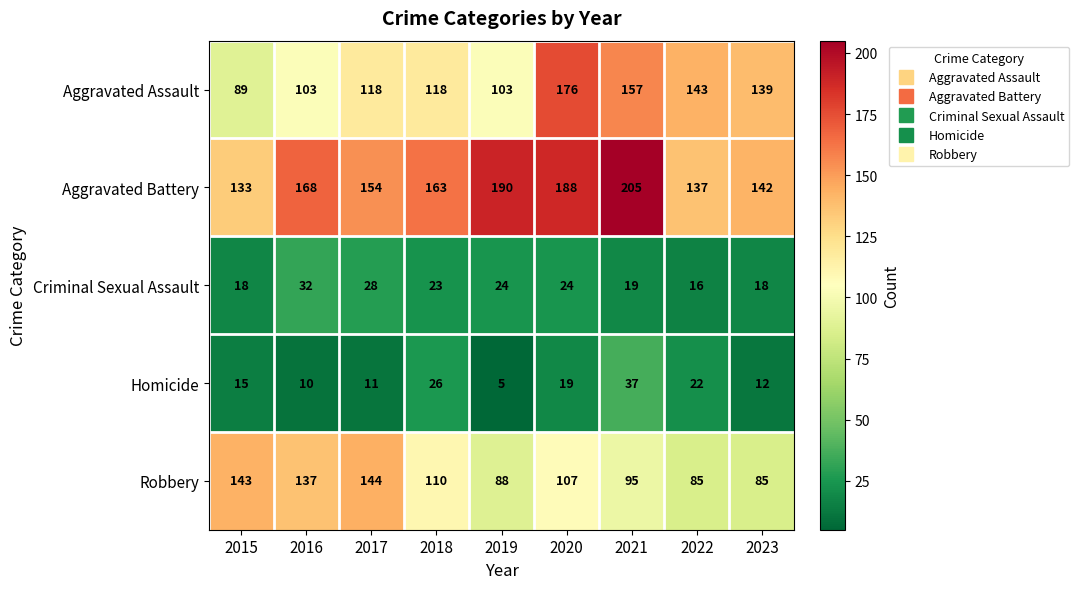

Where does the Aggravated Battery series first go above 163?

2016